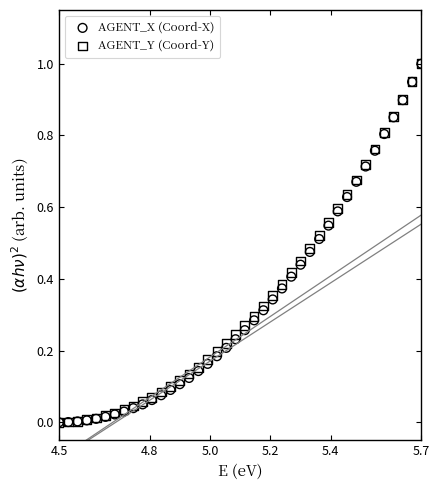

What are all the series names shown in the legend?

AGENT_X (Coord-X), AGENT_Y (Coord-Y)